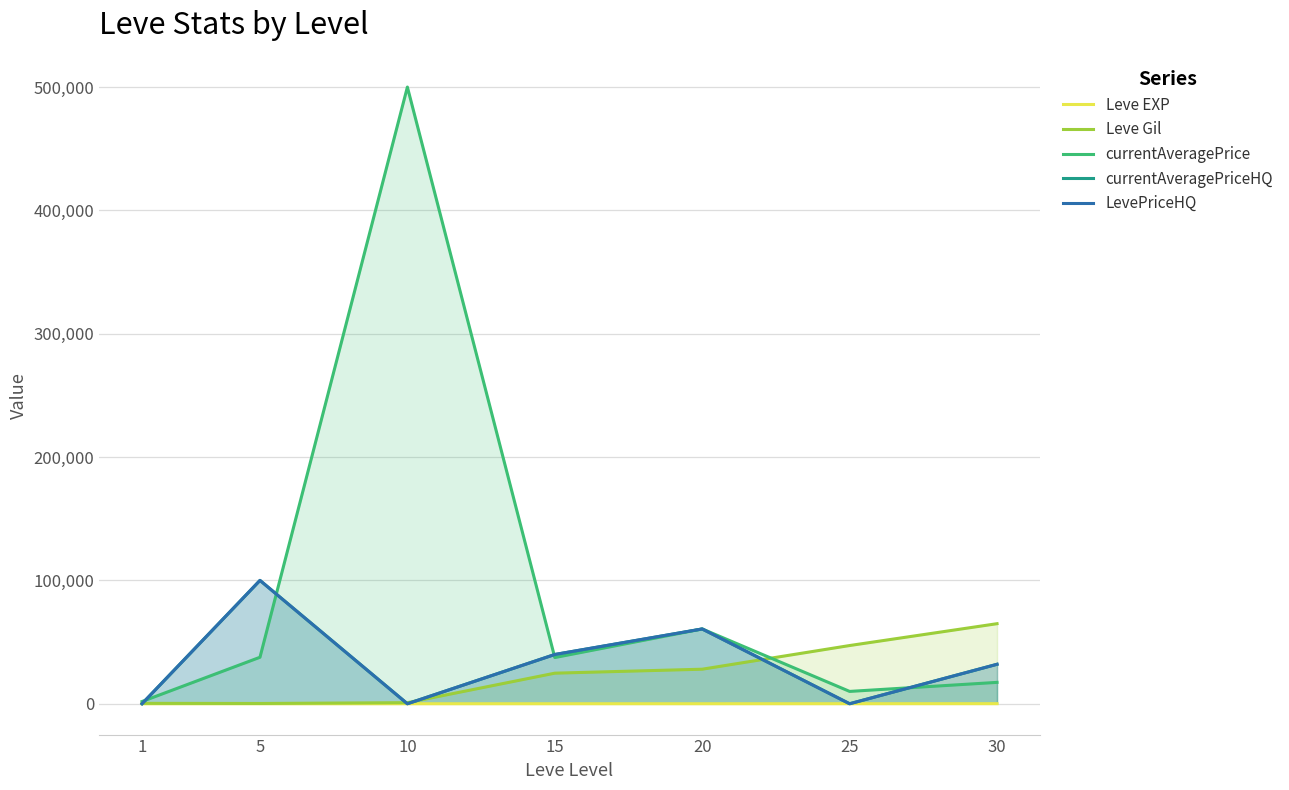

Reading right to left, transcribe all the data shown in this chart.

Leve EXP: 62	36	17	13	7	1	1
Leve Gil: 64910	47200	28010	24790	880	220	330
currentAveragePrice: 17333	10000	60643	37455	500000	37690	1820
currentAveragePriceHQ: 32000	0	60643	39940	0	100008	0
LevePriceHQ: 32000	0	60643	39940	0	100008	0